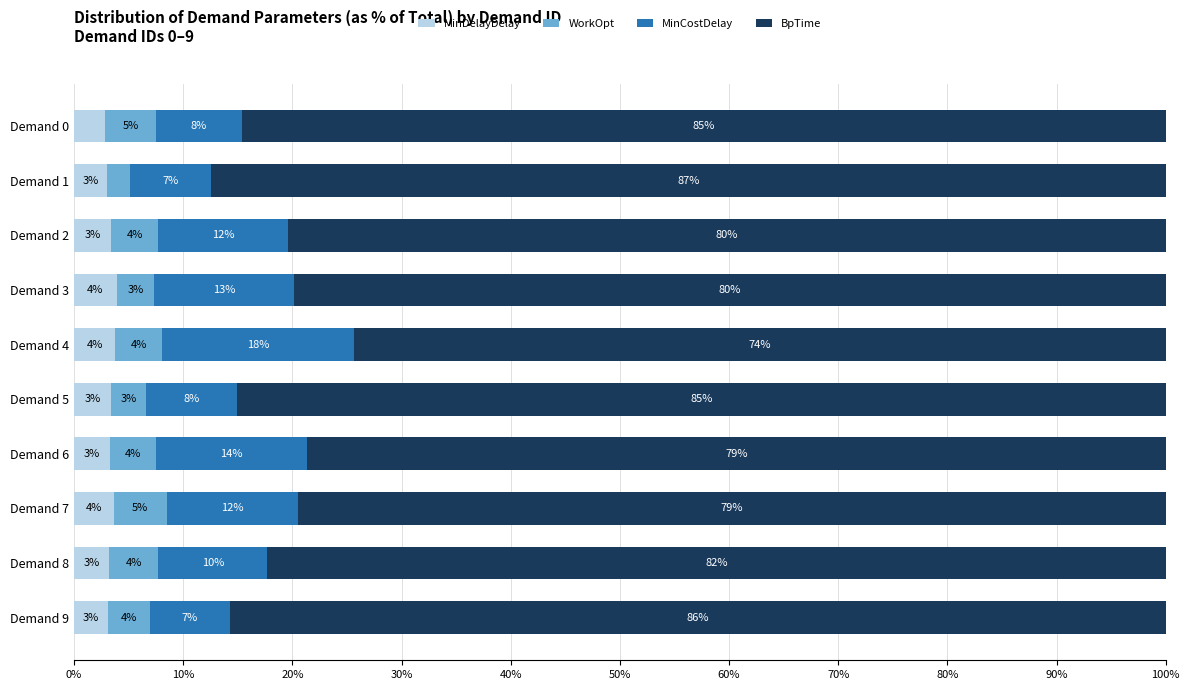

What is the total value across all series at Demand 9?

100.0